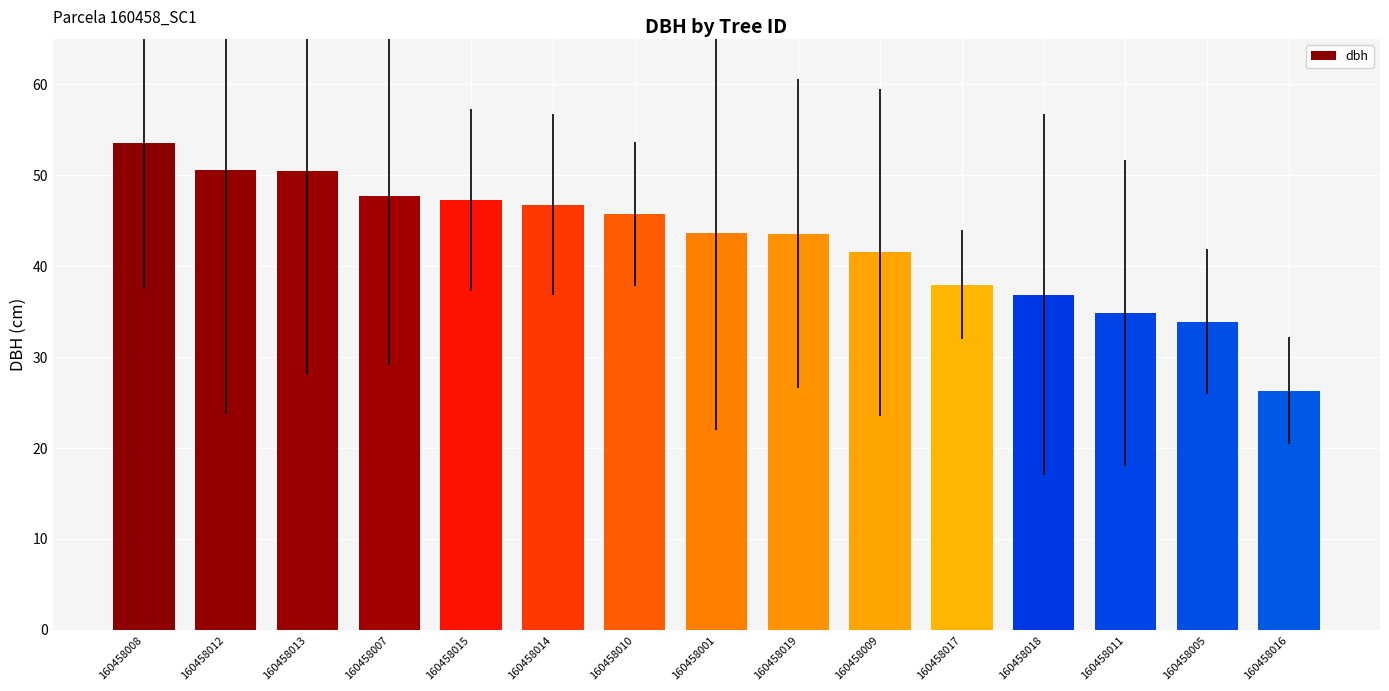

Is it true that the value at 160458018 is 36.9?

True